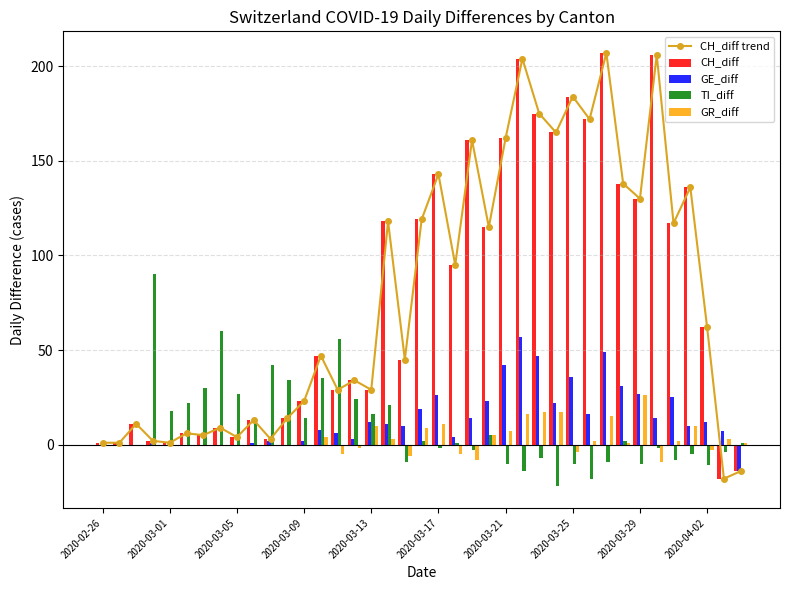

What is the sum of all TI_diff values?

368